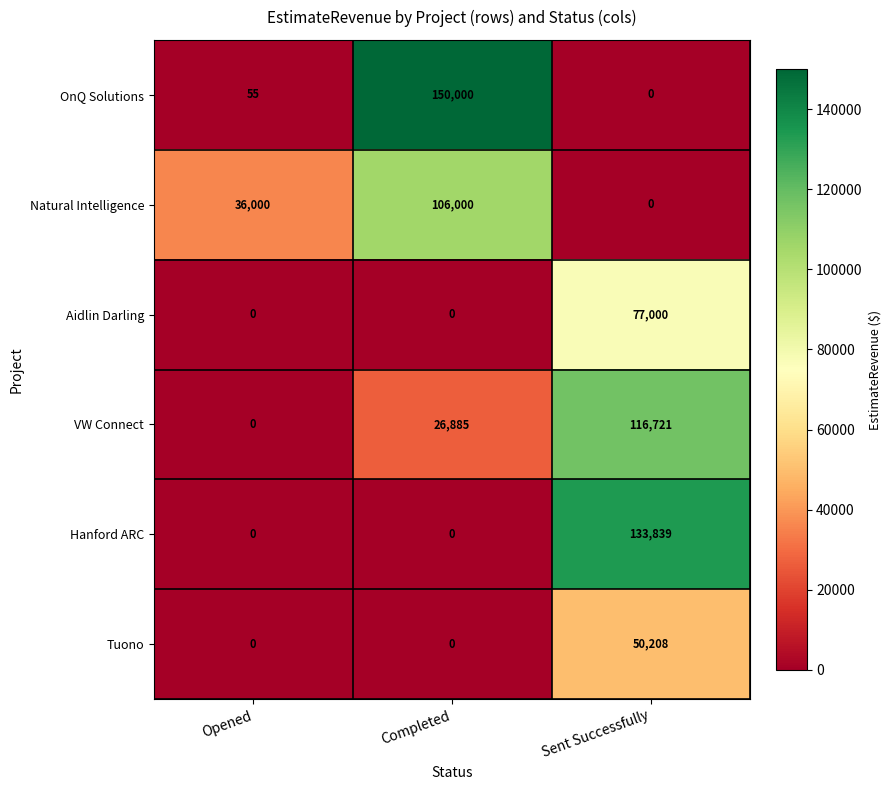

What is the spread (max minus min) of values at Completed?

150000